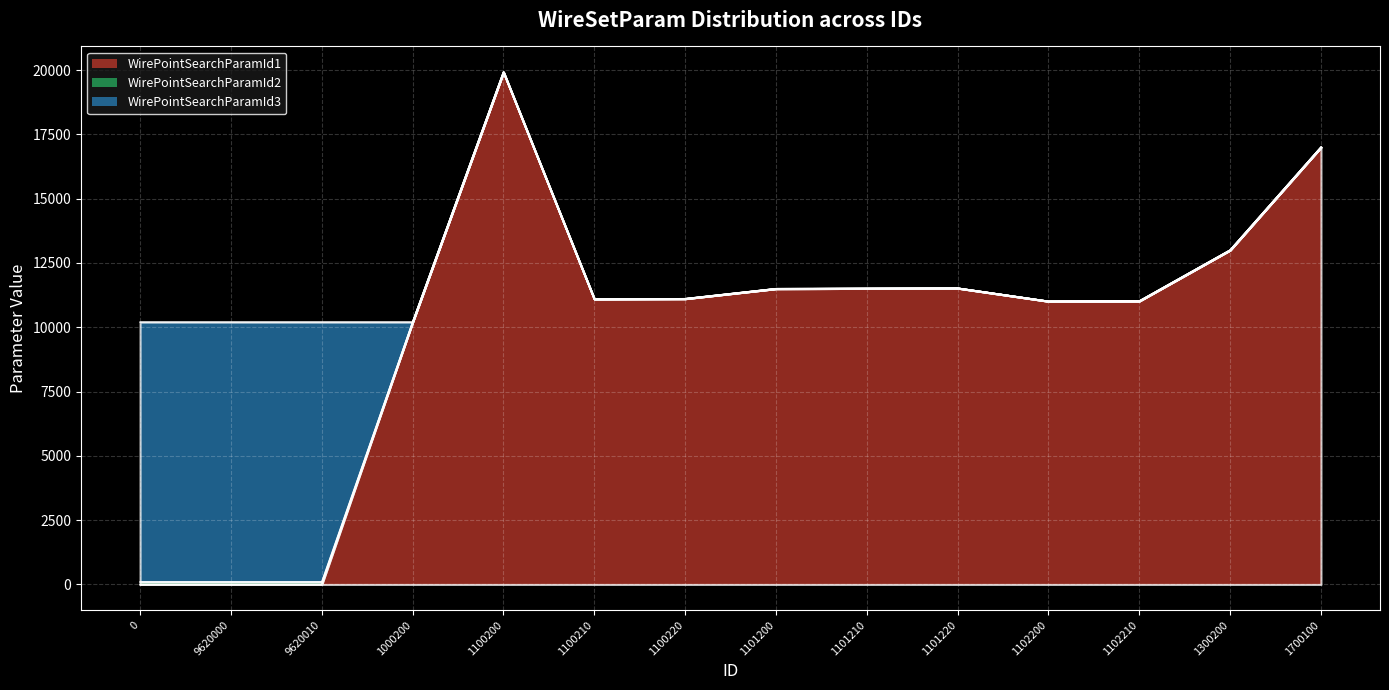

Which series has the widest spread of values?

WirePointSearchParamId1